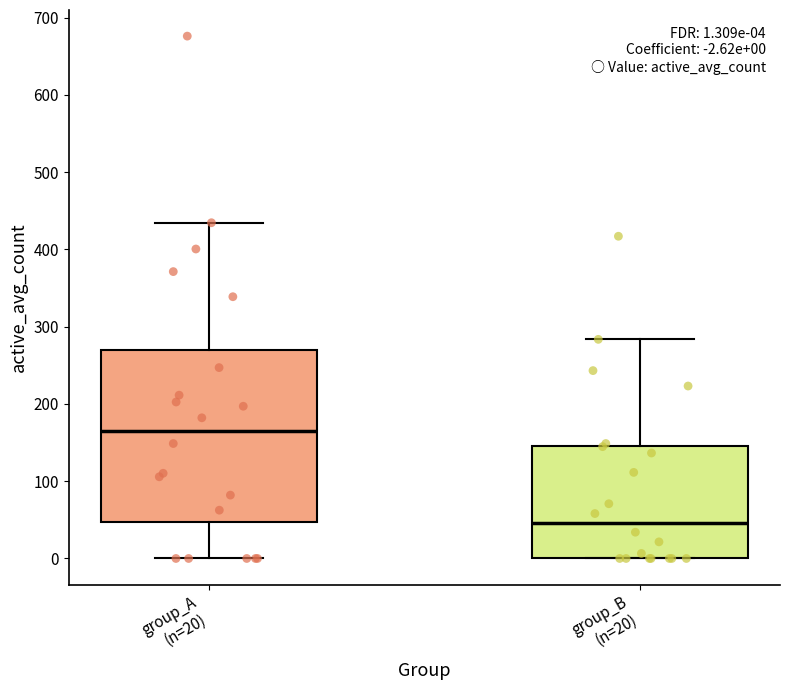

Comparing the boxes themselves (not the whiskers), which one is the tallest?

group_A (n=20)